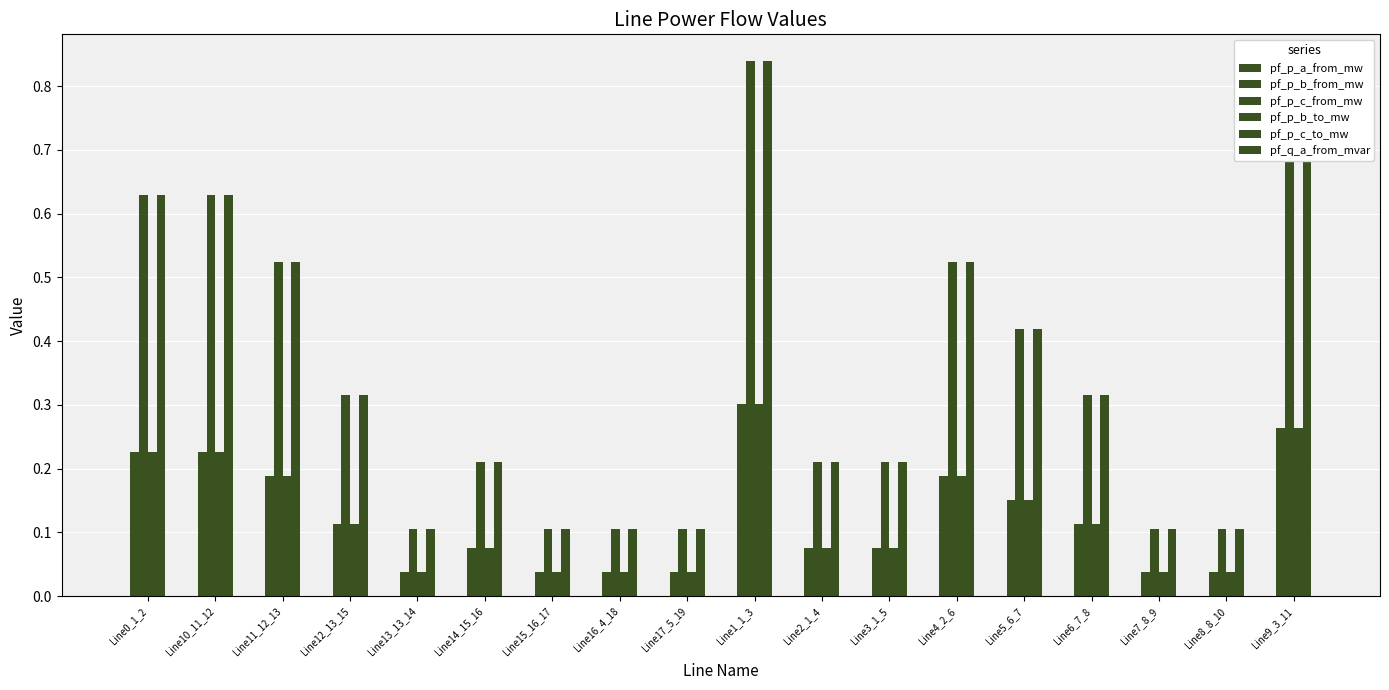

How many categories are shown in the chart?

18